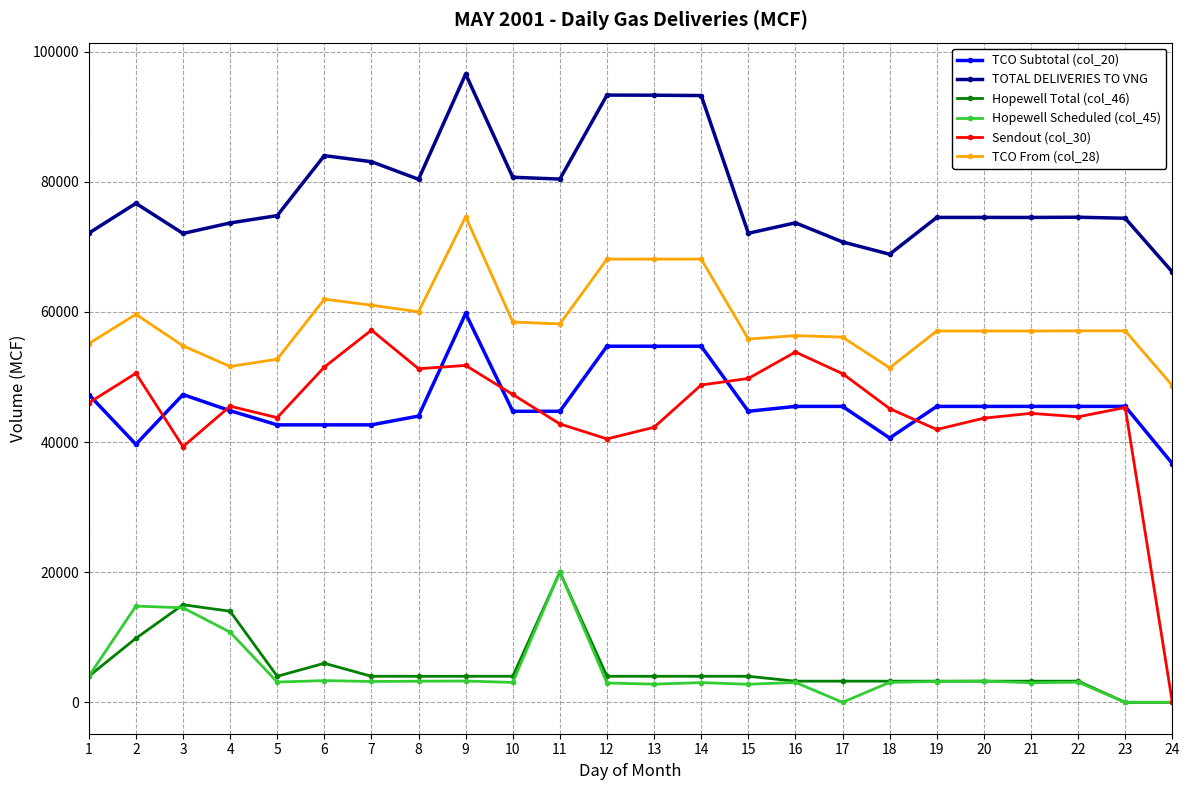

Is the value of Sendout (col_30) at 19 greater than the value of TOTAL DELIVERIES TO VNG at 20?

No